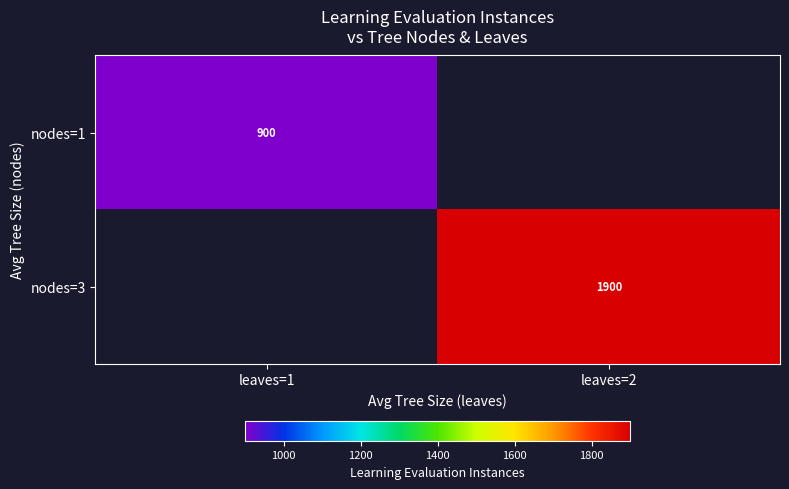

At how many categories does at least one series exceed 1420?

1